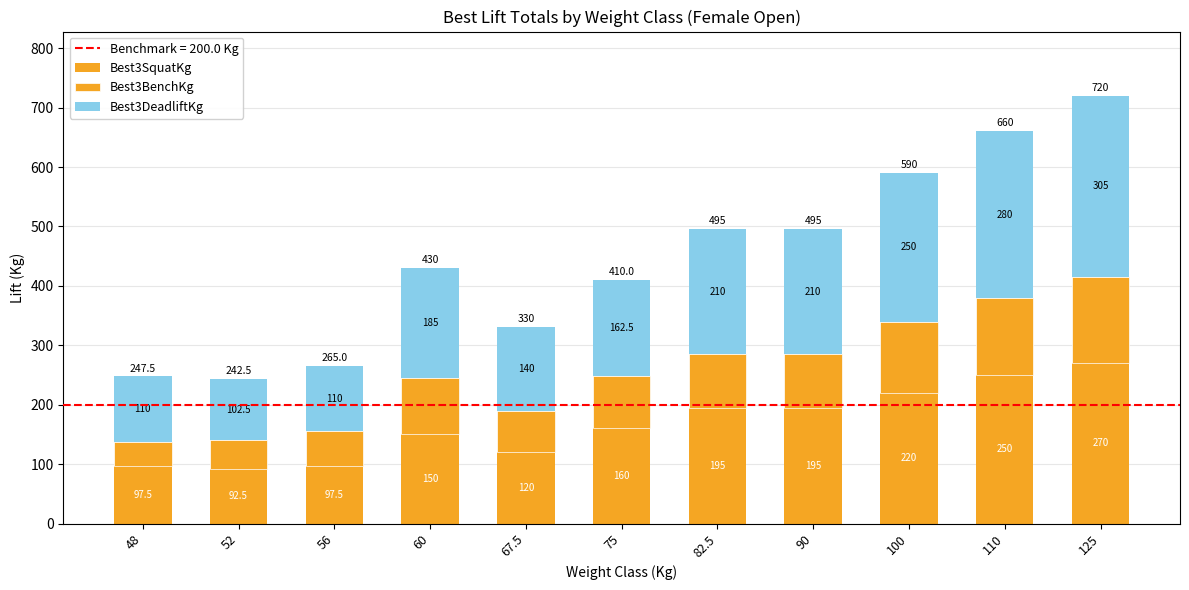

How many data points in Best3SquatKg are less than 160?

5